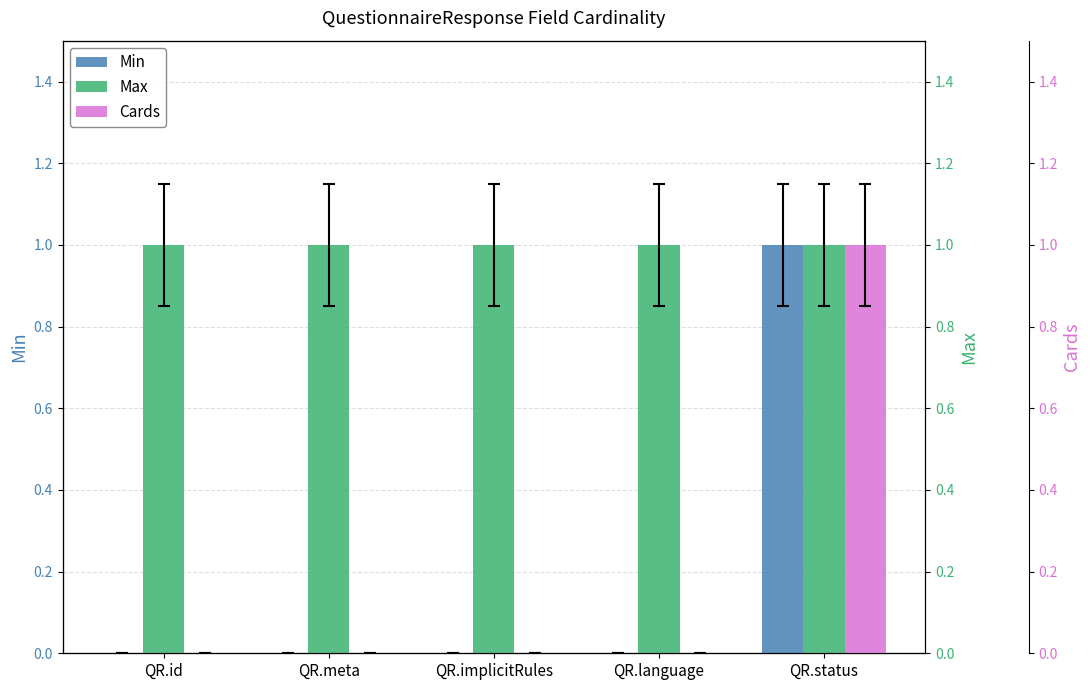

How many Cards values are between 0 and 1?

5